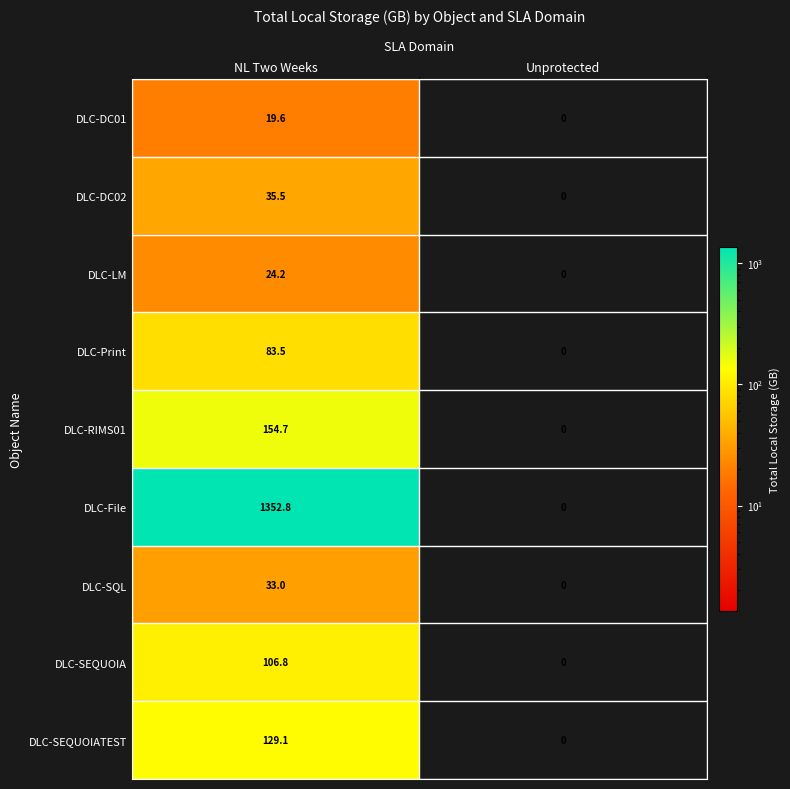

What is the approximate value of DLC-SEQUOIA at NL Two Weeks?

106.8